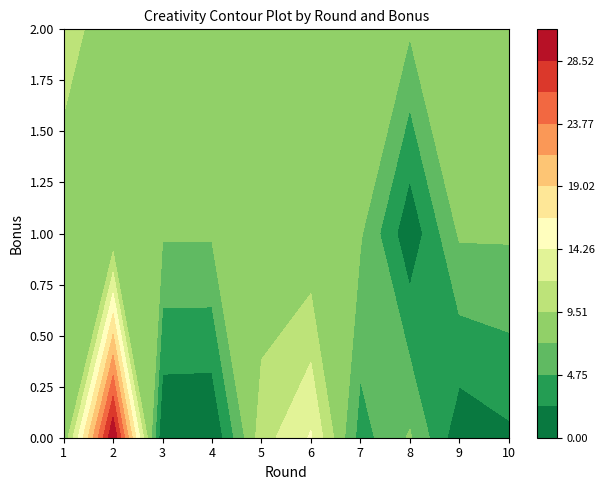

What value does the 0 series have at 5?

14.5